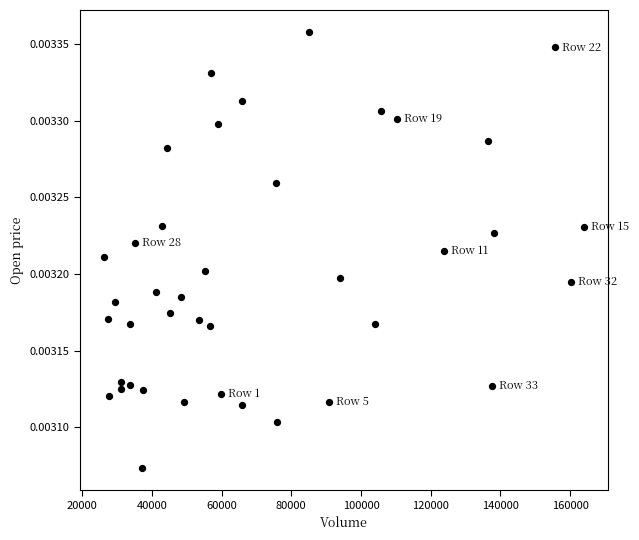

What is the range of X values (max minus min)?

137784.0